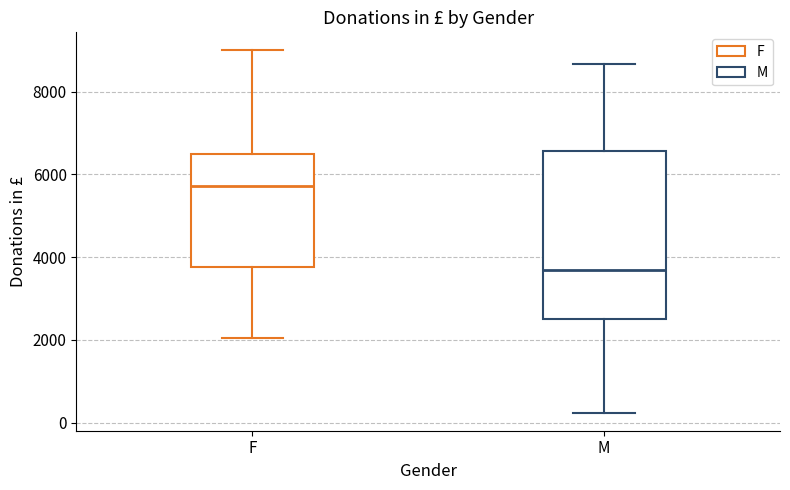

Reading left to right, read every box against the y-axis: the position of its median line, the range the box covers, and the ends of its whiskers. The values are not printed on the chart, so give them approximately, as read against the axis.

F: median 5800, box 3800 to 6400, whiskers 2000 to 9000
M: median 3600, box 2600 to 6600, whiskers 200 to 8600